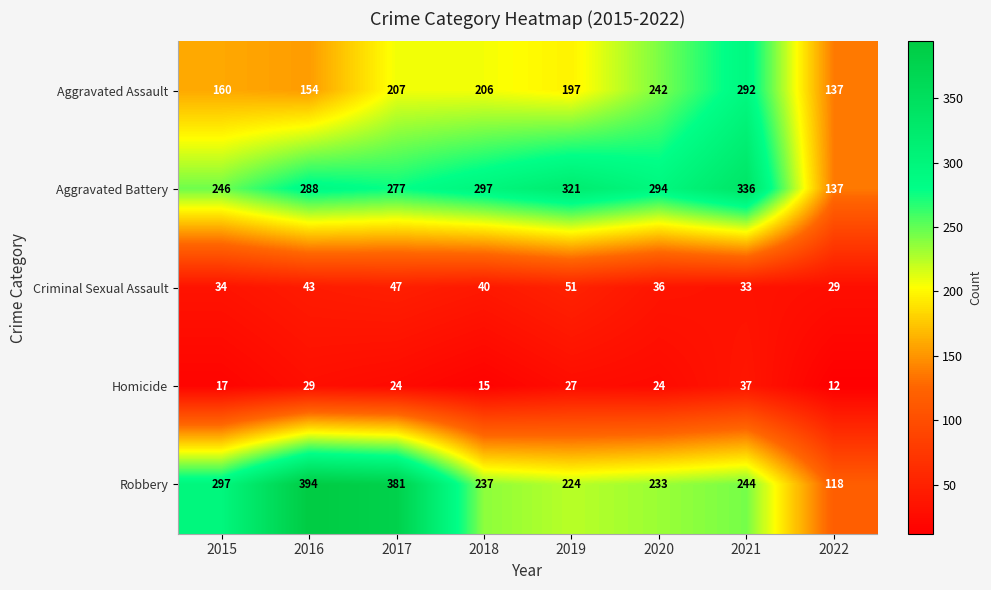

Is it true that Criminal Sexual Assault equals 51 at 2019?

True